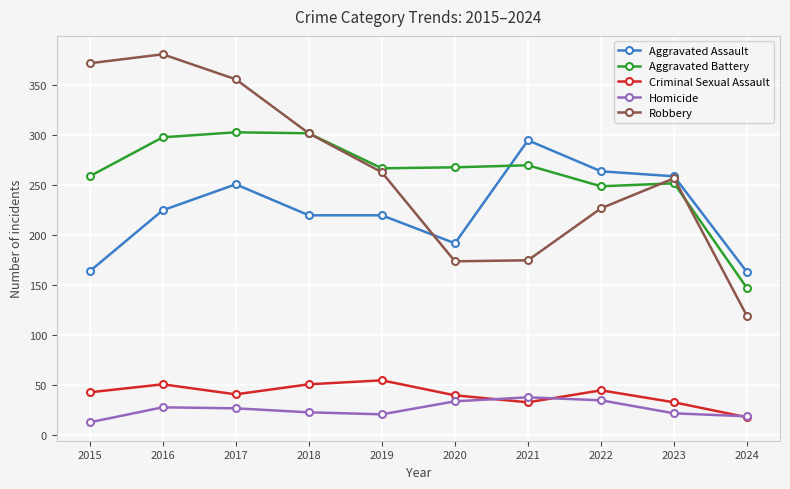

How many categories are shown in the chart?

10